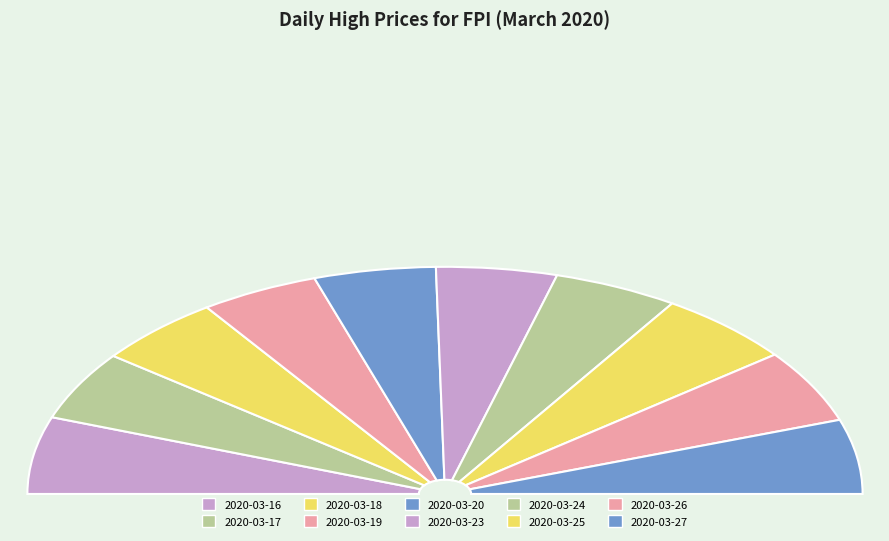

What is the change in value from 2020-03-19 to 2020-03-25?

+0.2